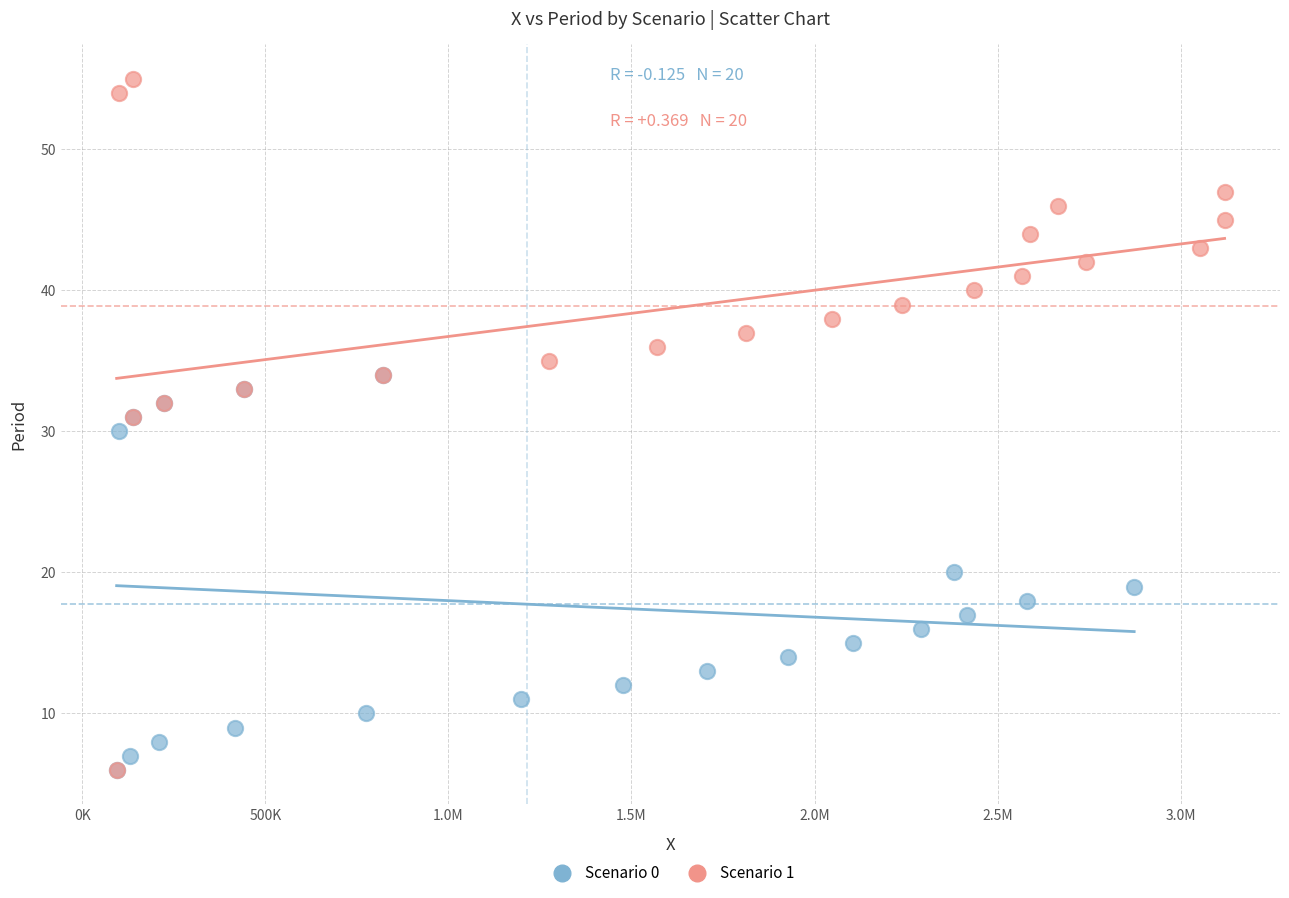

Which series reaches the maximum Y coordinate?

Scenario 1